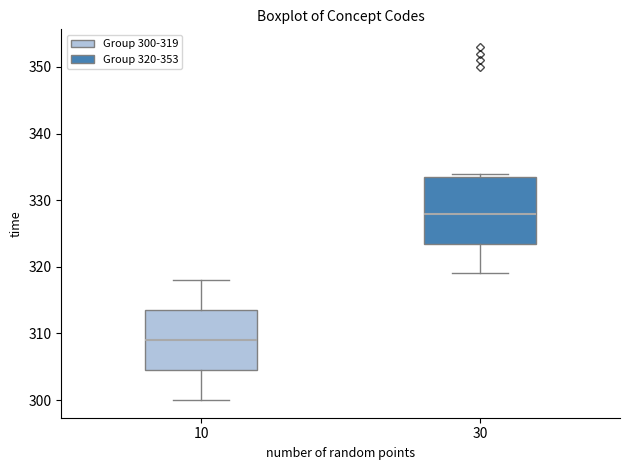

Where does the median line of the box at x = 10 sit on the y-axis? The values are not printed on the chart, so give them approximately, as read against the axis.

309